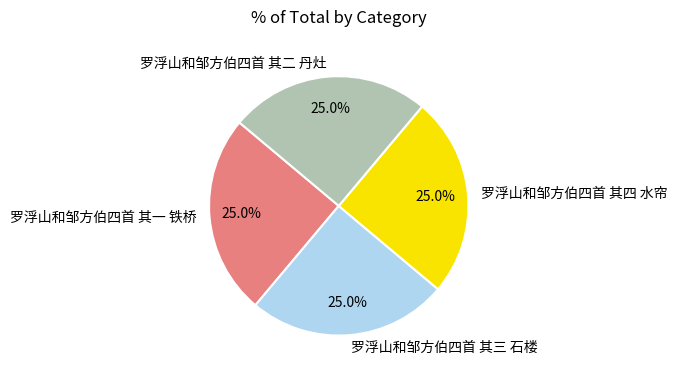

The 罗浮山和邹方伯四首 其四 水帘 slice represents 10% of the pie. True or false?

False